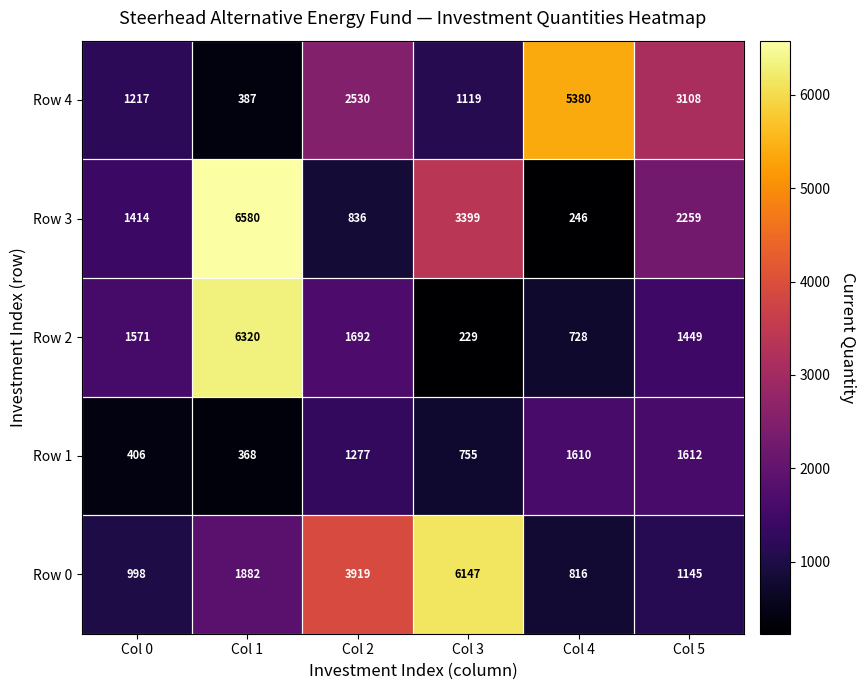

What is the minimum value shown in the chart?

229